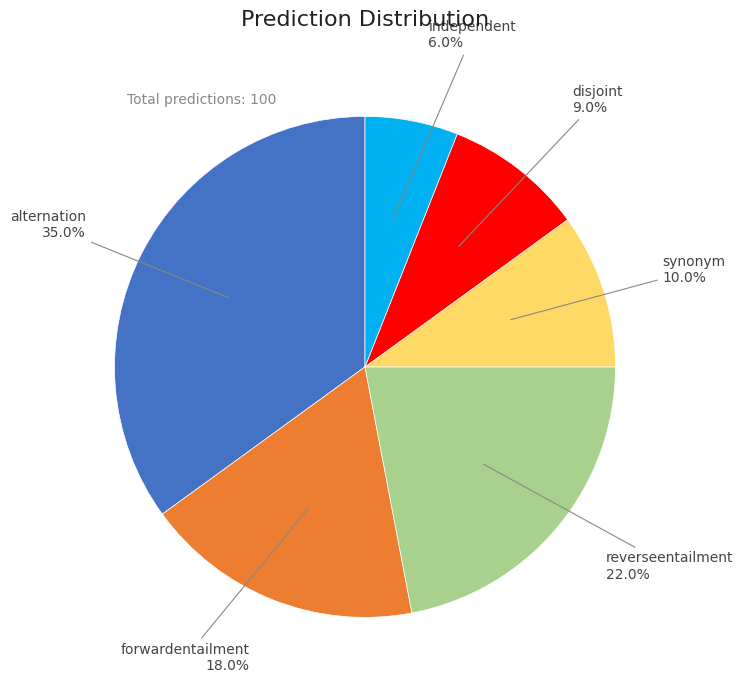

Is there a majority slice in this chart?

No